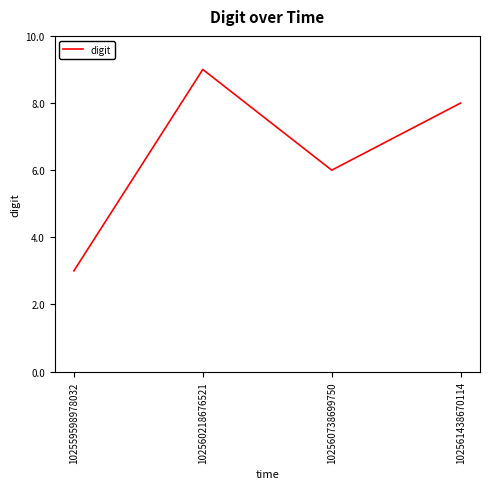

What is the sum of all values?

26